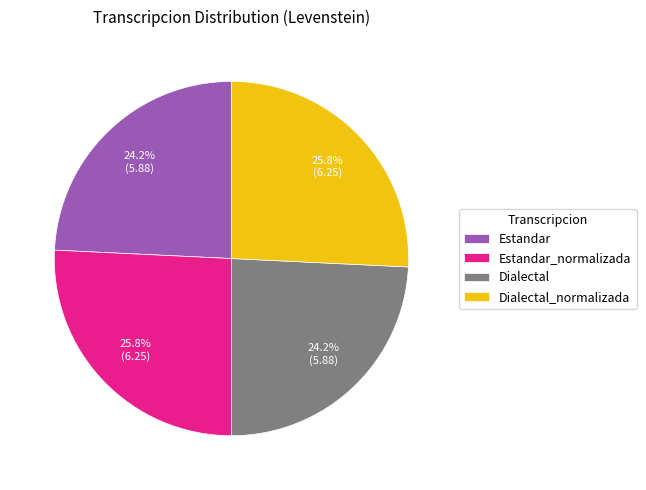

Combined, what portion of the pie is Estandar and Estandar_normalizada?

50.0%